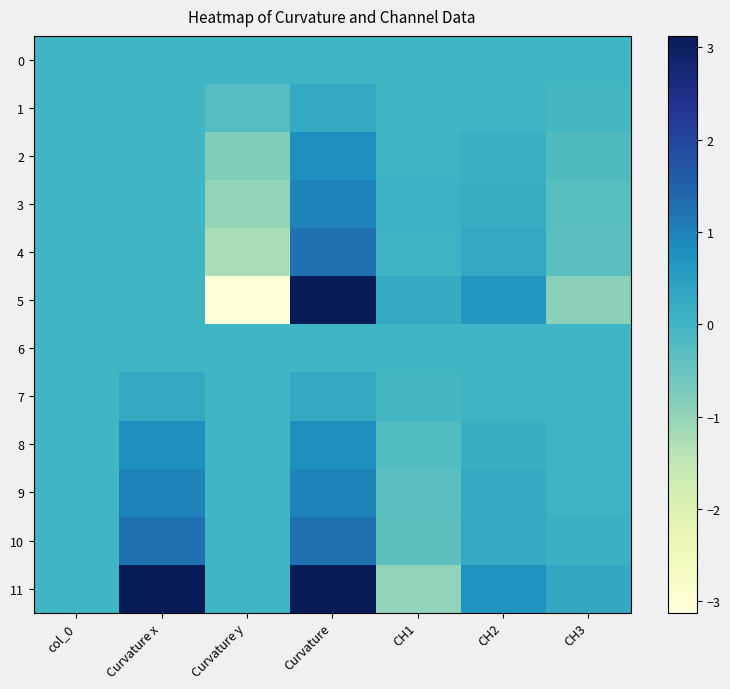

What is the total value across all series at CH2?

2.7